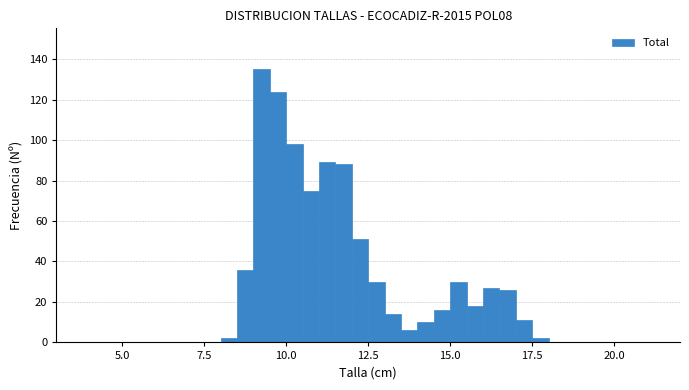

Read against the x-axis, roughly where is the centre of the tallest bar?

9.5